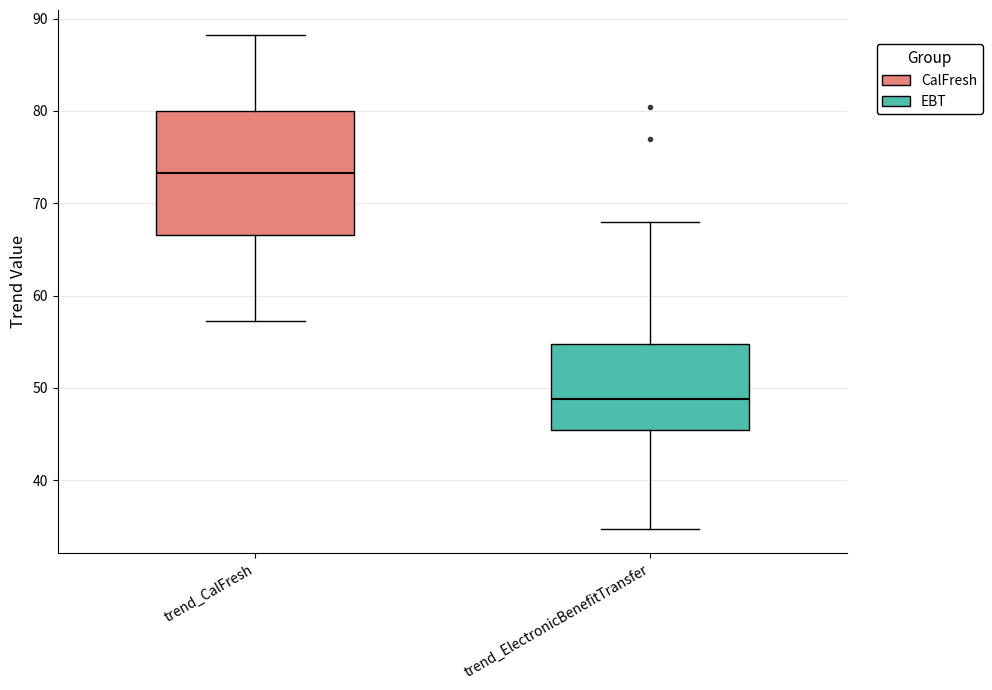

Where does the upper whisker of the box for trend_CalFresh end on the y-axis? The values are not printed on the chart, so give them approximately, as read against the axis.

88